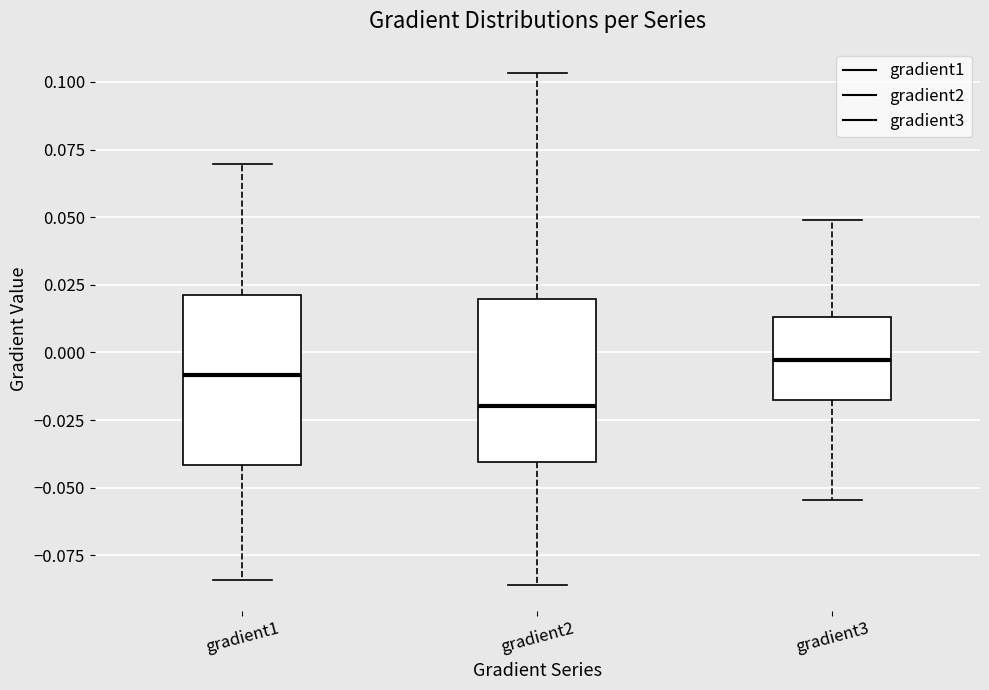

Which box has the lowest median line?

gradient2